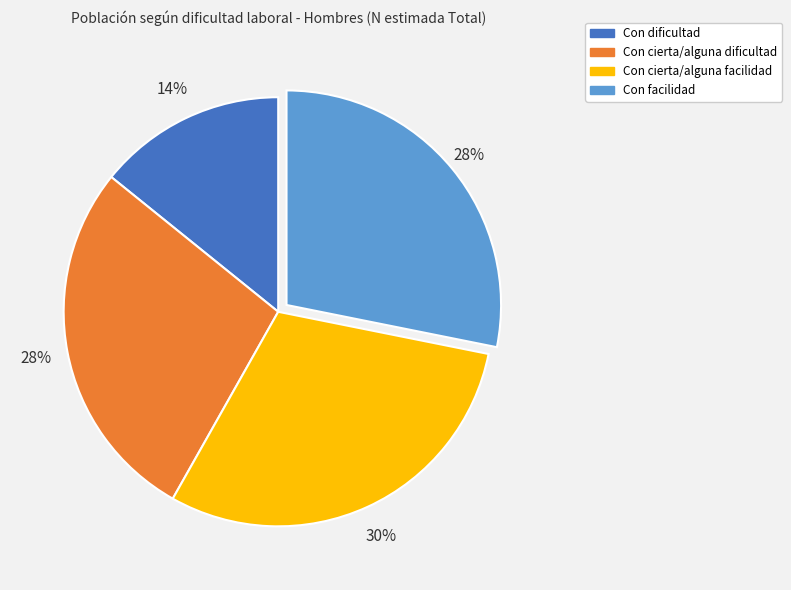

To the nearest percent, what is the combined percentage of Con cierta/alguna facilidad and Con dificultad?

44%